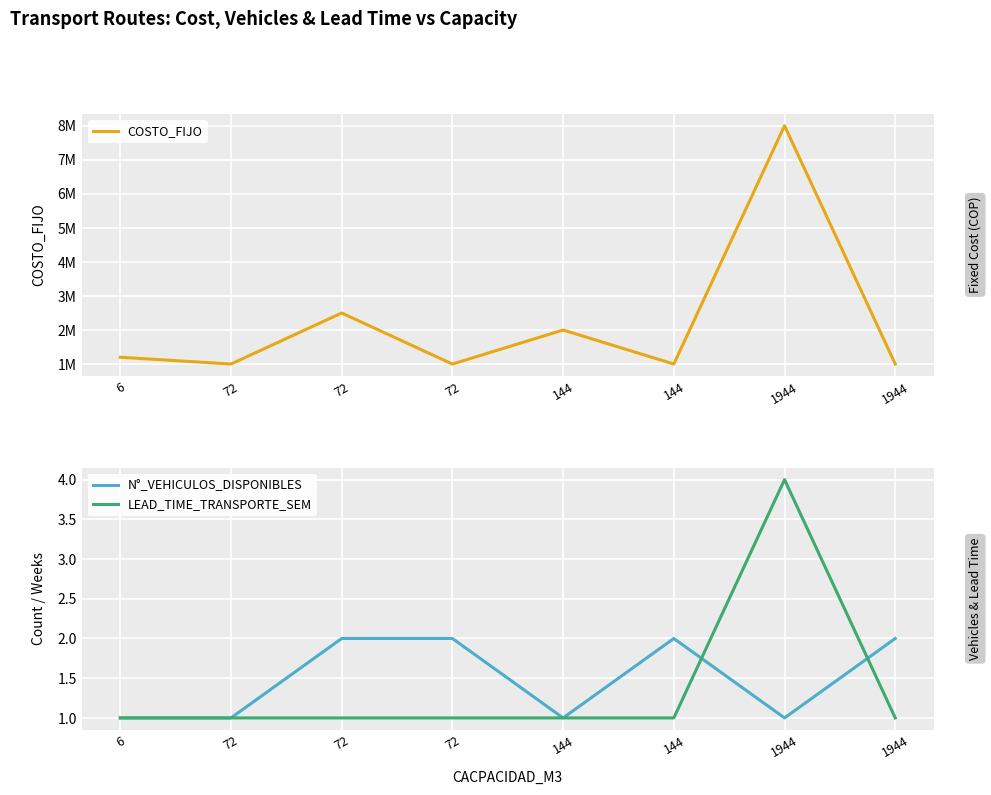

True or false: COSTO_FIJO and LEAD_TIME_TRANSPORTE_SEM intersect in this chart.

False